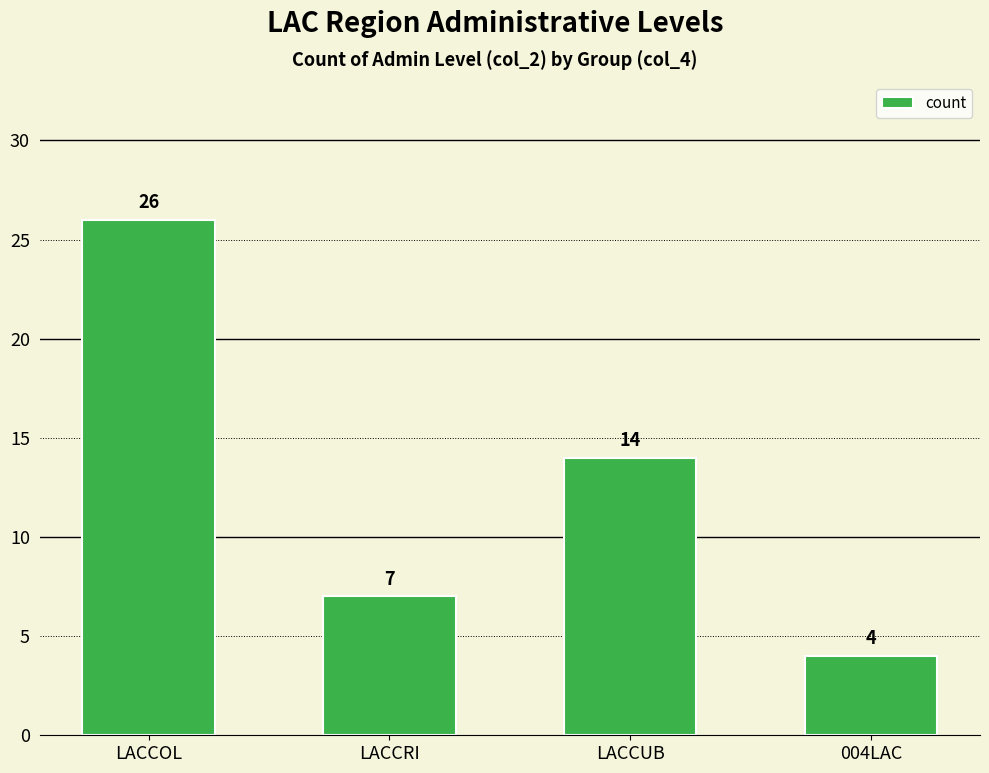

Rank the categories by value from lowest to highest.

004LAC, LACCRI, LACCUB, LACCOL